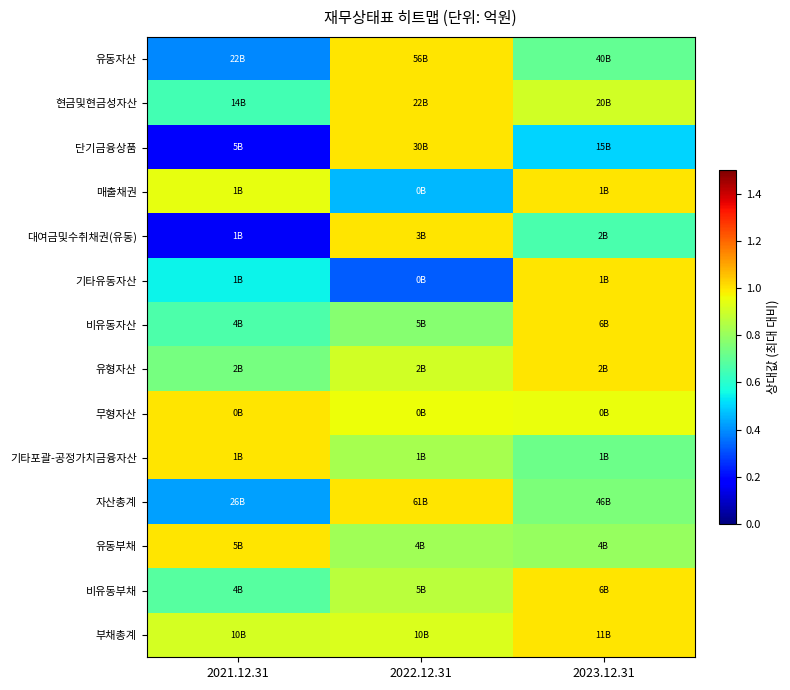

Reading right to left, list all the values displayed in this chart.

유동자산: 2023.12.31=0.7	2022.12.31=1.0	2021.12.31=0.4
현금및현금성자산: 2023.12.31=0.9	2022.12.31=1.0	2021.12.31=0.6
단기금융상품: 2023.12.31=0.5	2022.12.31=1.0	2021.12.31=0.2
매출채권: 2023.12.31=1.0	2022.12.31=0.5	2021.12.31=0.9
대여금및수취채권(유동): 2023.12.31=0.7	2022.12.31=1.0	2021.12.31=0.2
기타유동자산: 2023.12.31=1.0	2022.12.31=0.3	2021.12.31=0.5
비유동자산: 2023.12.31=1.0	2022.12.31=0.8	2021.12.31=0.7
유형자산: 2023.12.31=1.0	2022.12.31=0.9	2021.12.31=0.7
무형자산: 2023.12.31=1.0	2022.12.31=1.0	2021.12.31=1.0
기타포괄-공정가치금융자산: 2023.12.31=0.7	2022.12.31=0.8	2021.12.31=1.0
자산총계: 2023.12.31=0.8	2022.12.31=1.0	2021.12.31=0.4
유동부채: 2023.12.31=0.8	2022.12.31=0.8	2021.12.31=1.0
비유동부채: 2023.12.31=1.0	2022.12.31=0.9	2021.12.31=0.7
부채총계: 2023.12.31=1.0	2022.12.31=0.9	2021.12.31=0.9